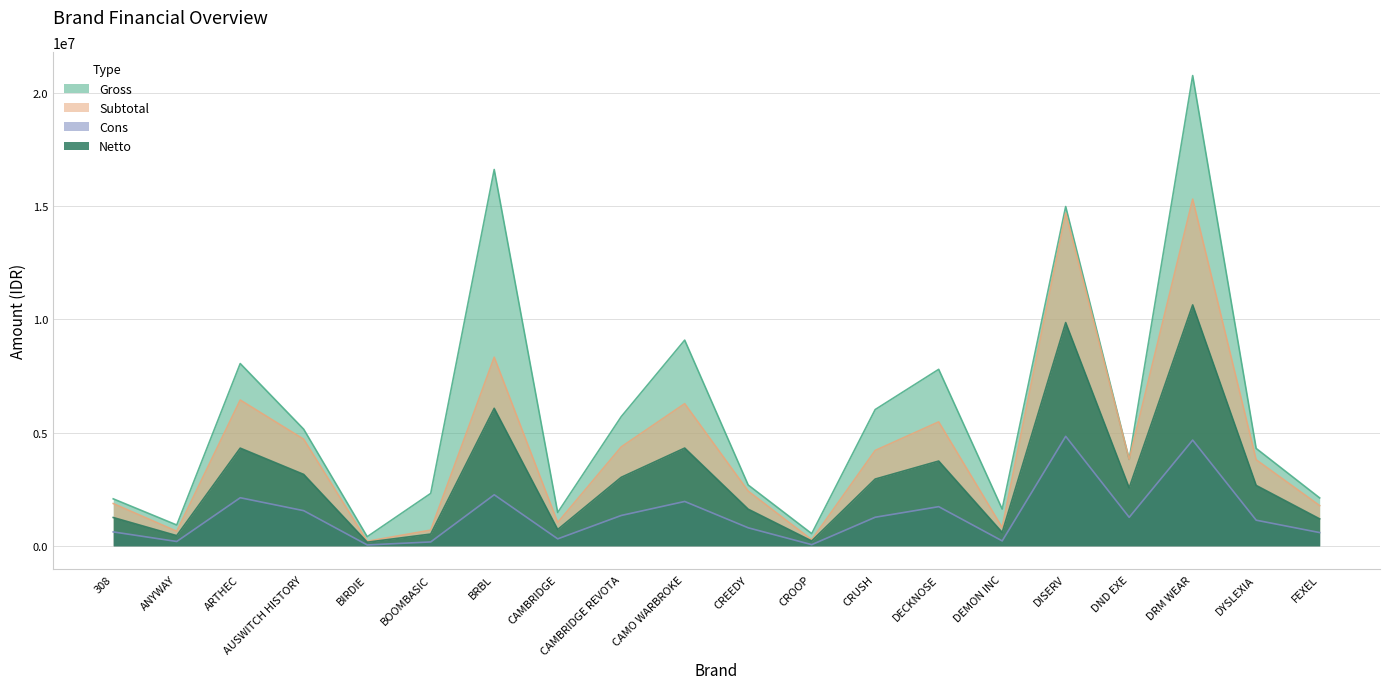

What is the label of the 1st point from the right?

FEXEL